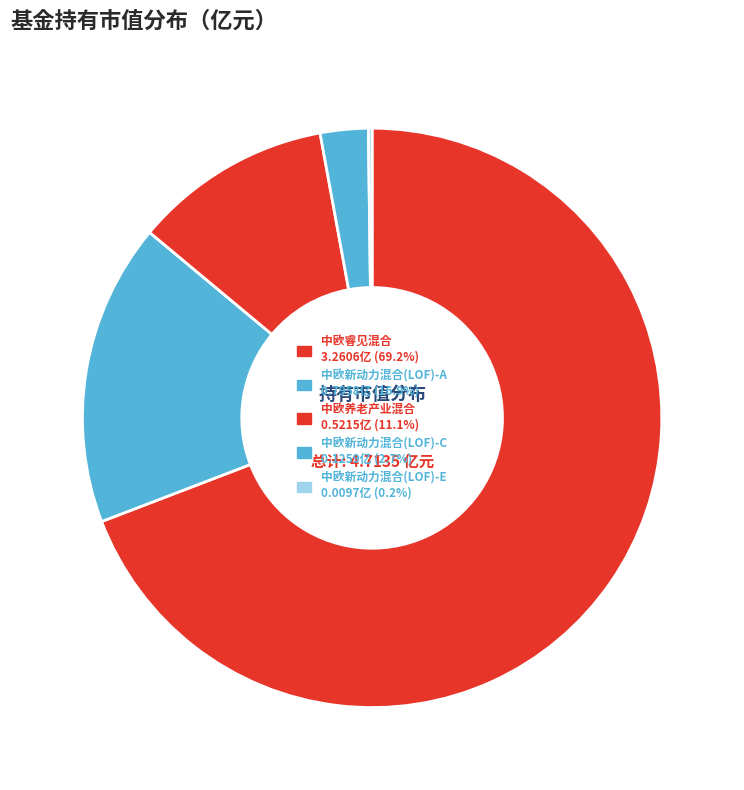

Count the number of slices in the pie.

5